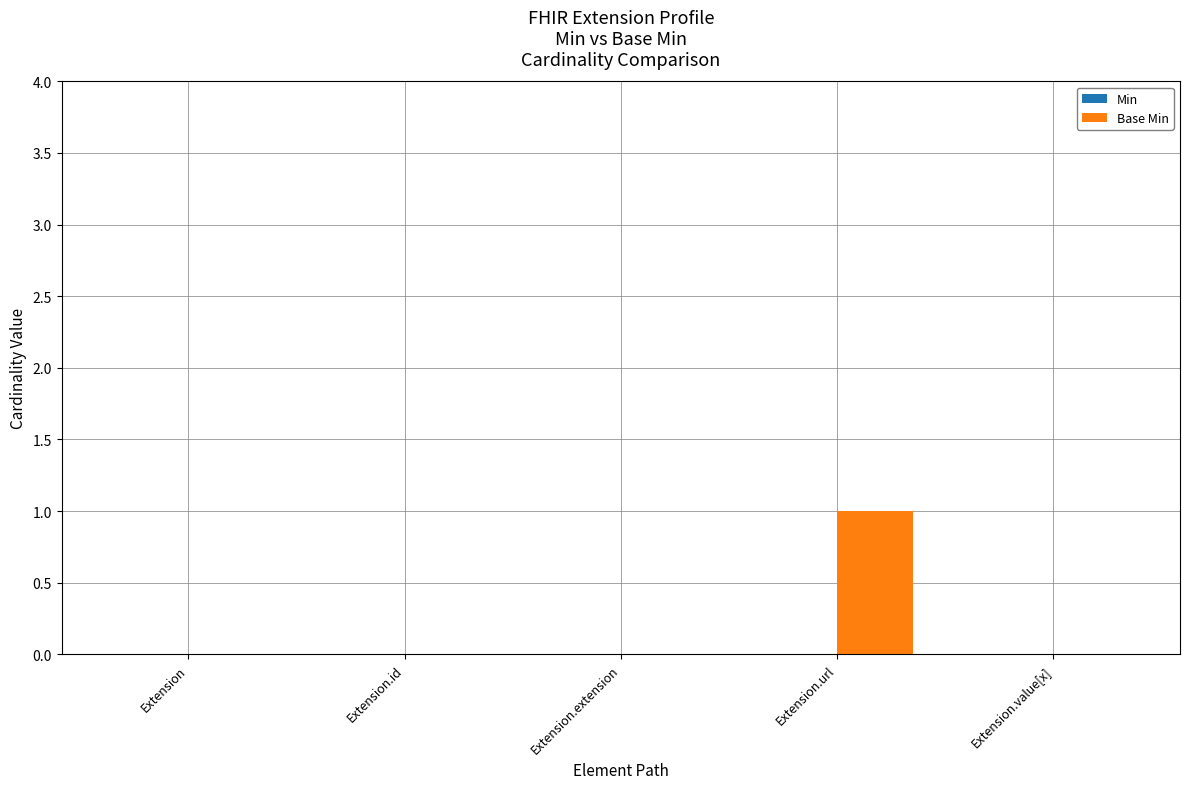

At which category does the chart reach its peak across all series?

Extension.url